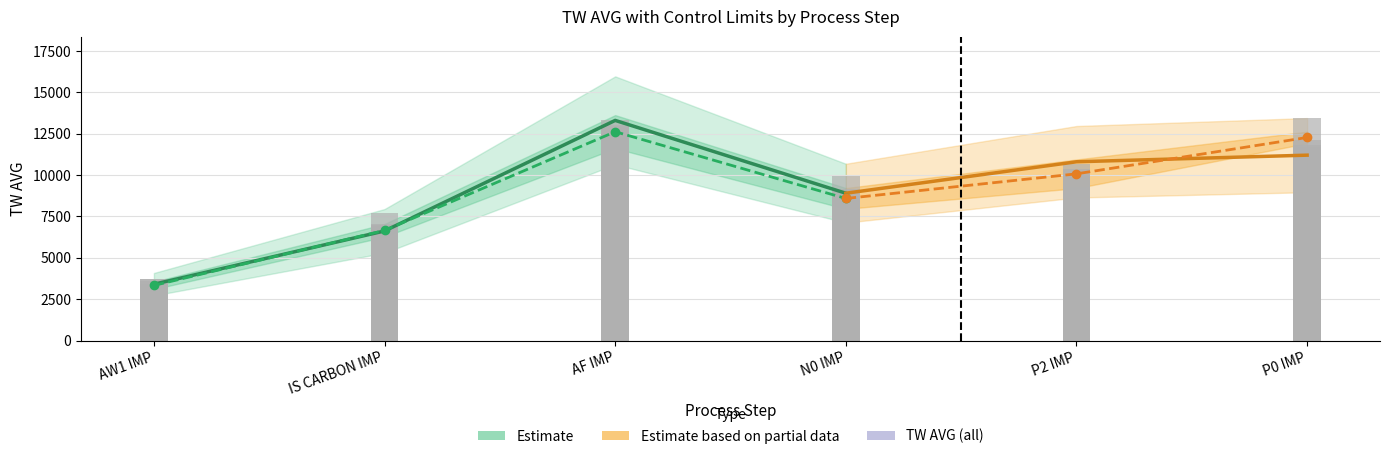

Reading left to right, list all the values displayed in this chart.

TW AVG: 2889	3622	3706	3326	5442	6899	7010	6742	11350	12900	13040	13322	8733	8501	7944	9127	9980	9299	10654	10352	13420	12125	11829	11699	2636	3300	3747	3394	5807	6600	7681	7047	12417	12960	12110	12832	8231	8175	7987	9968
TW TARGET: 3400	3400	3400	3400	6620	6620	6620	6620	13300	13300	13300	13300	8900	8900	8900	8900	10800	10800	10800	10800	11200	11200	11200	11200	3400	3400	3400	3400	6620	6620	6620	6620	13300	13300	13300	13300	8900	8900	8900	8900
TW LOW LIMIT: 2720	2720	2720	2720	5296	5296	5296	5296	10640	10640	10640	10640	7120	7120	7120	7120	8640	8640	8640	8640	8960	8960	8960	8960	2720	2720	2720	2720	5296	5296	5296	5296	10640	10640	10640	10640	7120	7120	7120	7120
TW HIGH LIMIT: 4080	4080	4080	4080	7944	7944	7944	7944	15960	15960	15960	15960	10680	10680	10680	10680	12960	12960	12960	12960	13440	13440	13440	13440	4080	4080	4080	4080	7944	7944	7944	7944	15960	15960	15960	15960	10680	10680	10680	10680